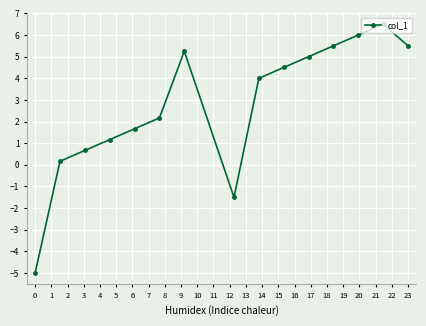

How many points are lower than both their immediate neighbors (excluding endpoints)?

1